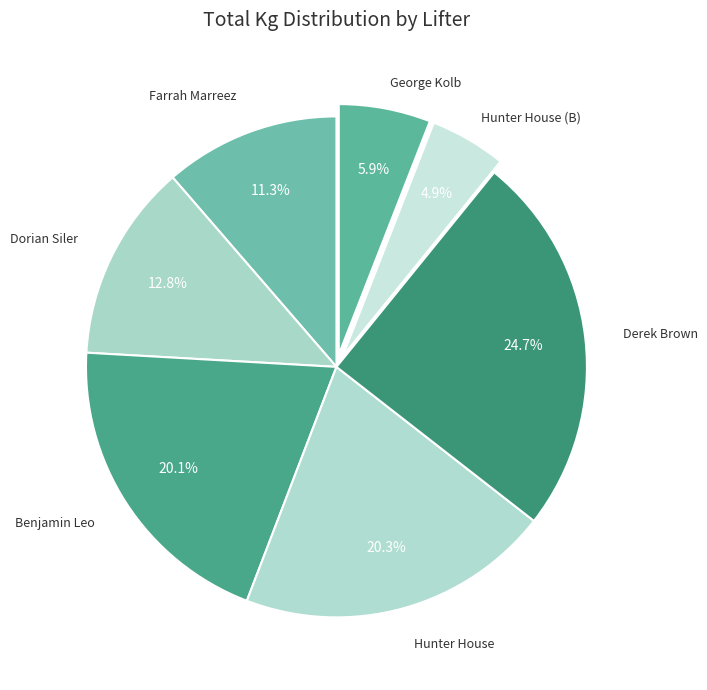

Count the number of slices in the pie.

7